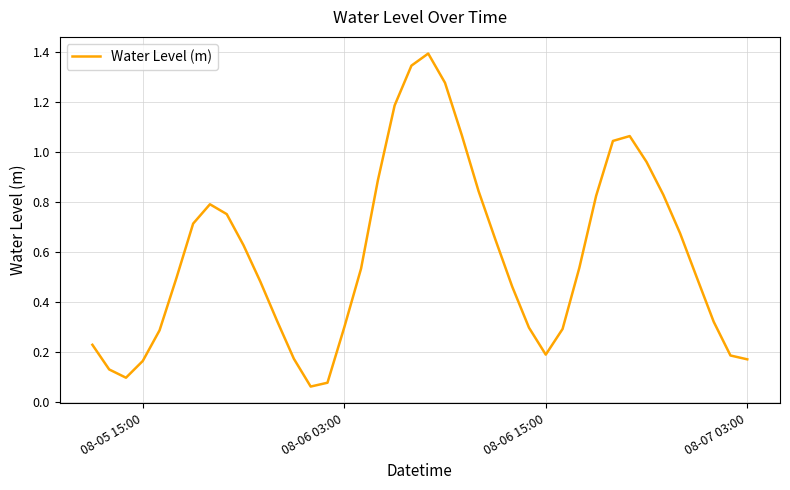

What is the maximum value shown in the chart?

1.4